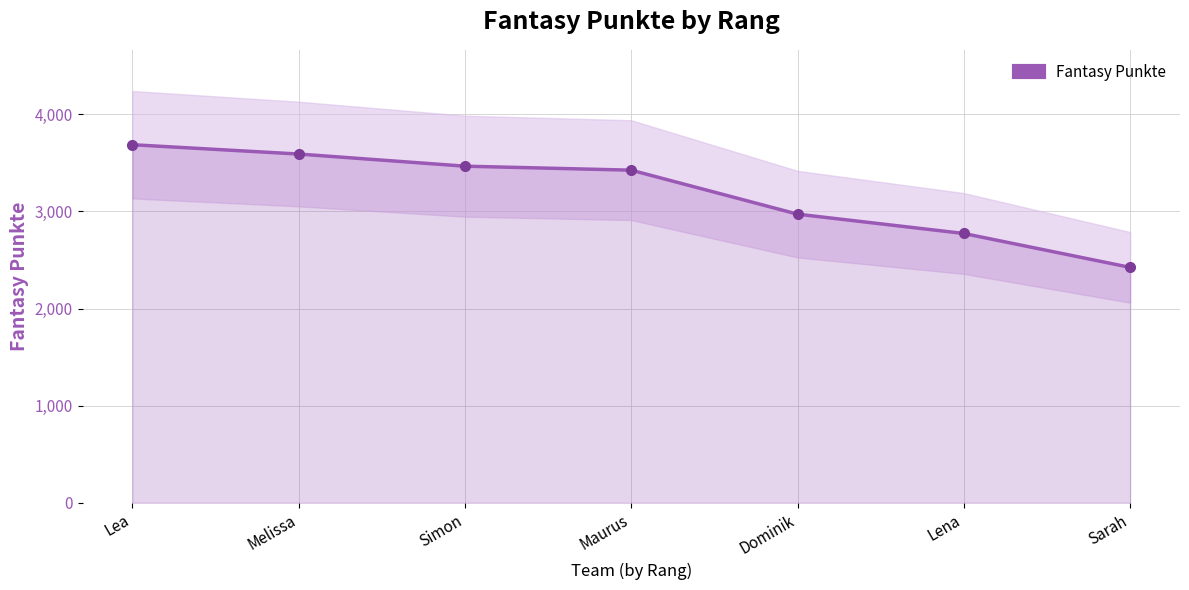

What is the sum of the values at Simon and Maurus?

6891